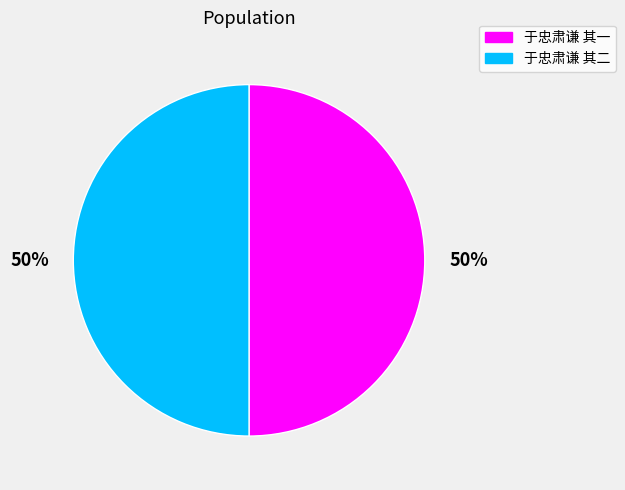

To the nearest percent, what is the combined percentage of 于忠肃谦 其二 and 于忠肃谦 其一?

100%